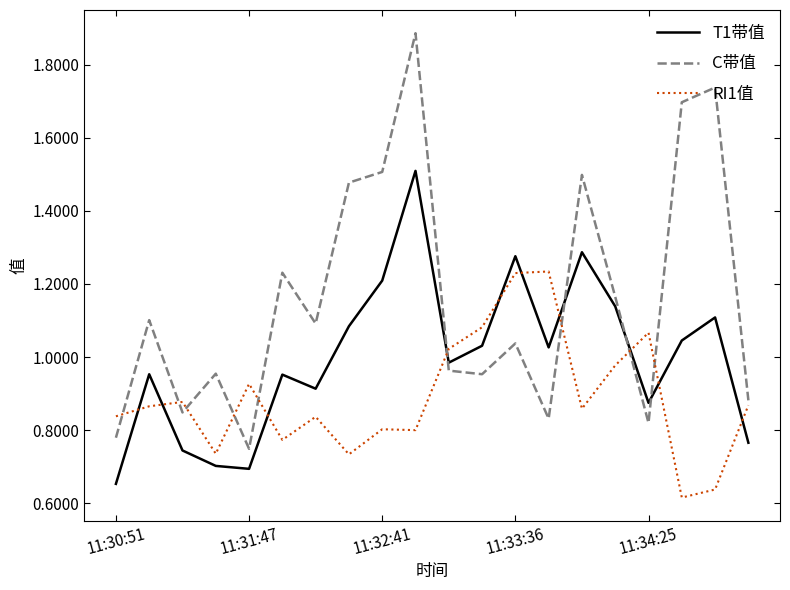

At how many categories does at least one series exceed 0?

20